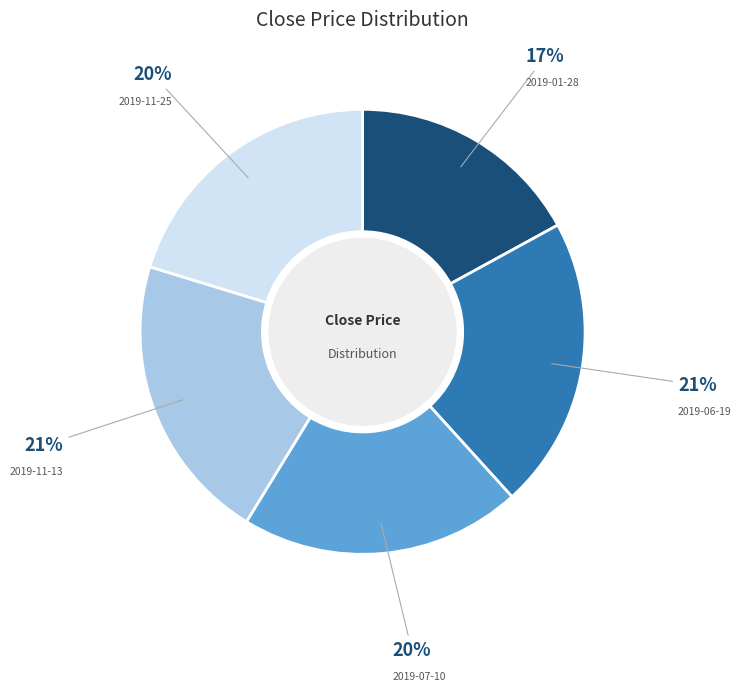

The 2019-07-10 slice represents 20% of the pie. True or false?

True